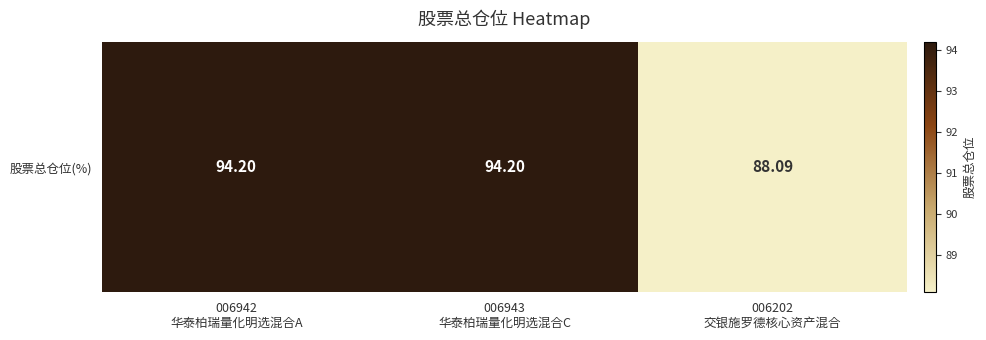

Approximately how many times larger is the value at 006202
交银施罗德核心资产混合 compared to 006942
华泰柏瑞量化明选混合A?

0.9